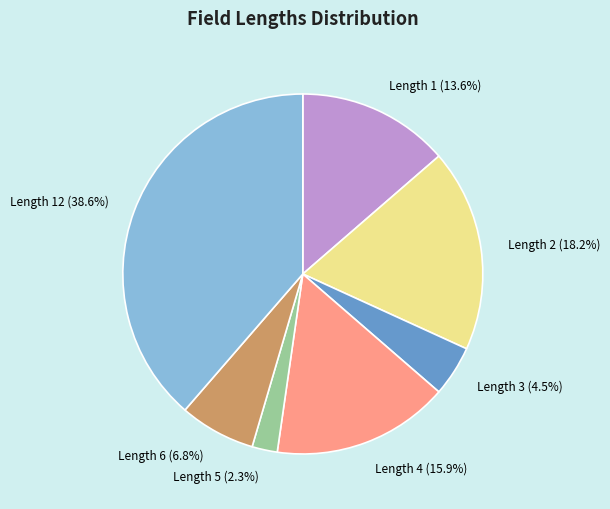

Is there any slice that represents more than half of the pie?

No